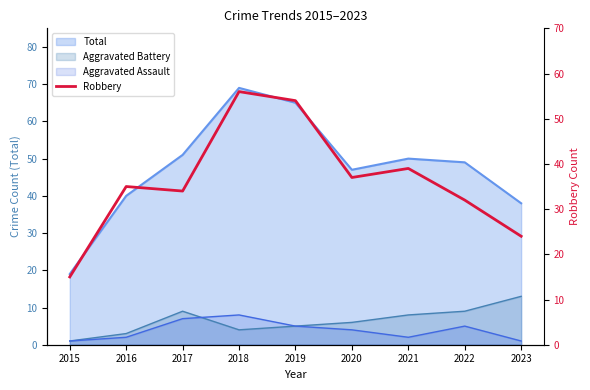

How many lines are shown in the chart?

1